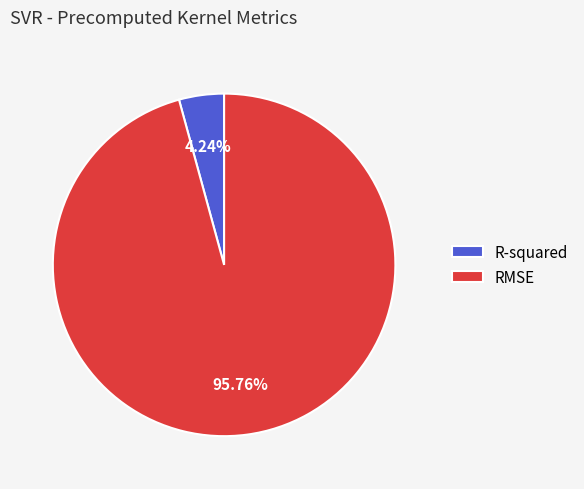

How many slices are in this pie chart?

2